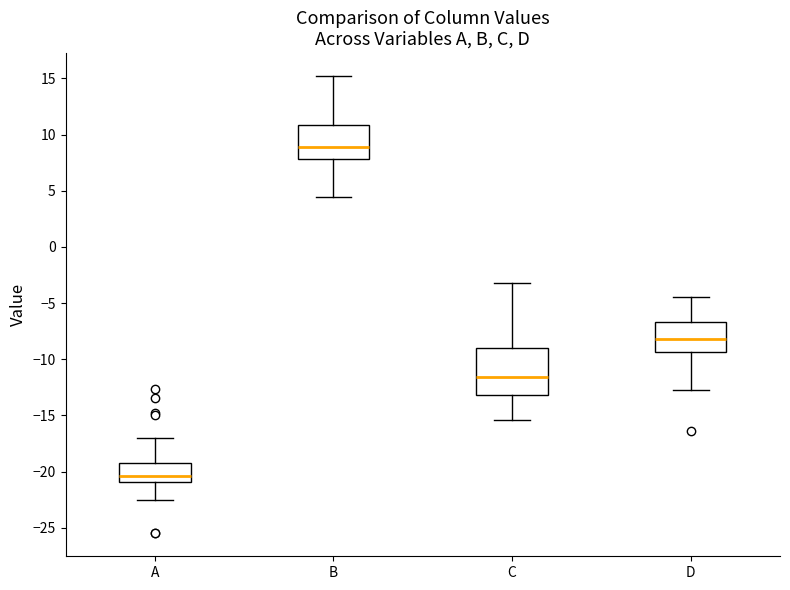

Which box has the highest median line?

B